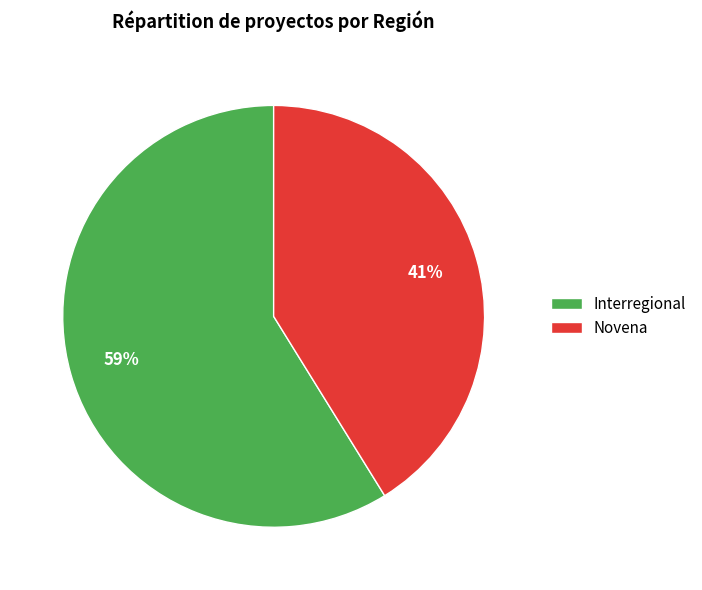

Is it true that Novena is 28% of the pie?

False